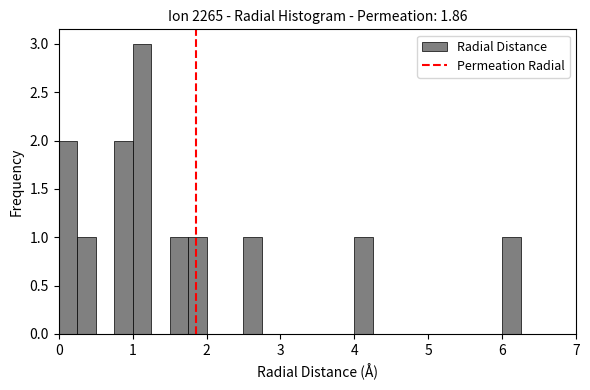

Read against the x-axis, roughly where is the centre of the tallest bar?

1.1